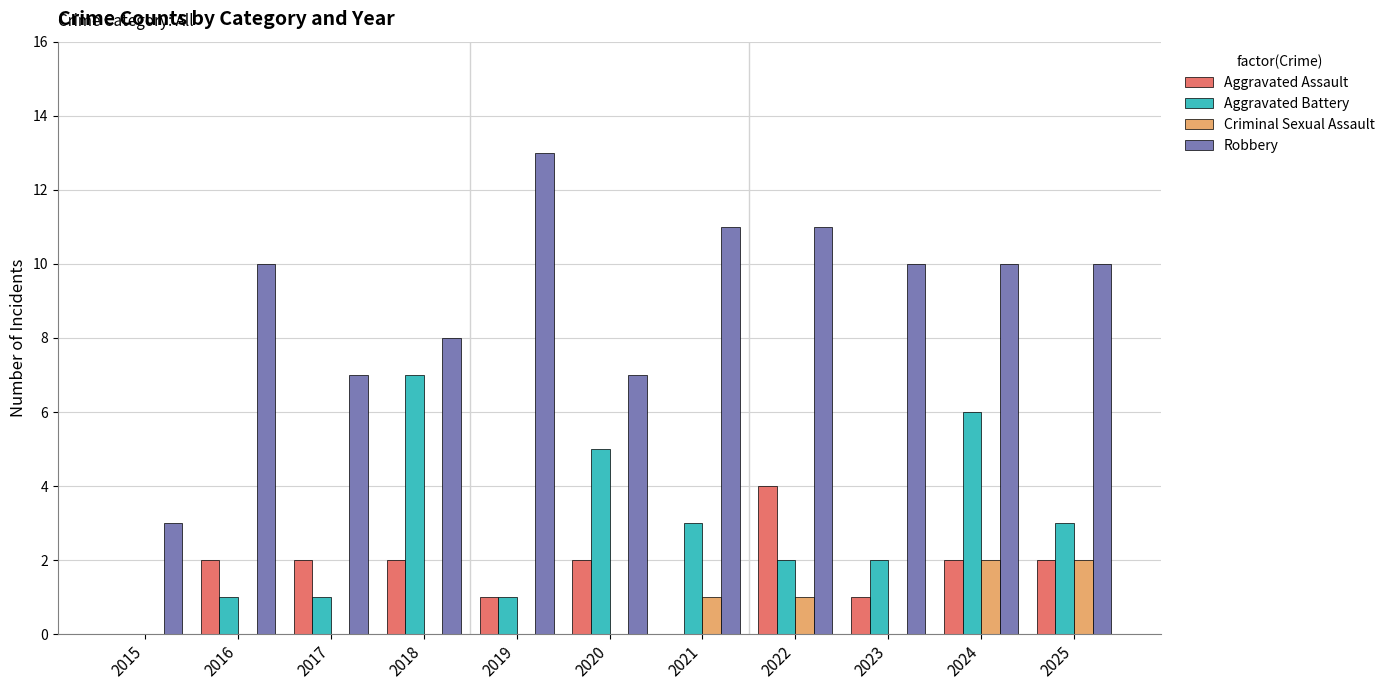

Is the value of Robbery at 2017 greater than the value of Criminal Sexual Assault at 2020?

Yes